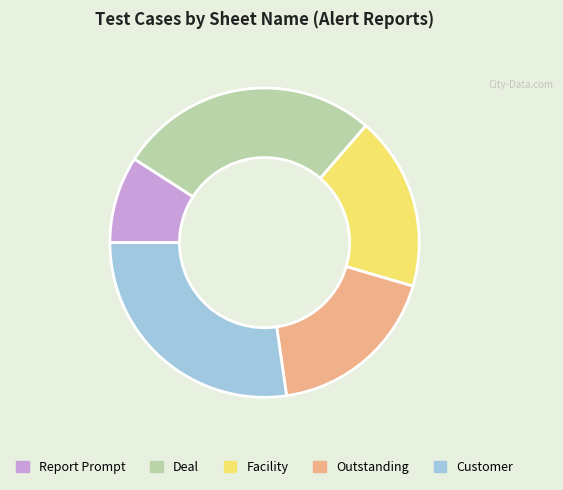

What is the ratio of the value at Deal to the value at Outstanding?

1.5